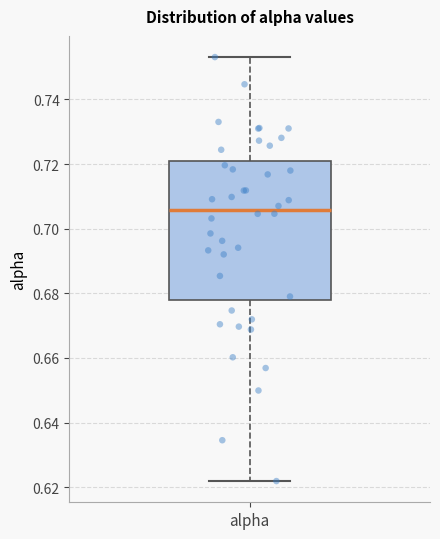

Where does the median line of the box for alpha sit on the y-axis? The values are not printed on the chart, so give them approximately, as read against the axis.

0.706